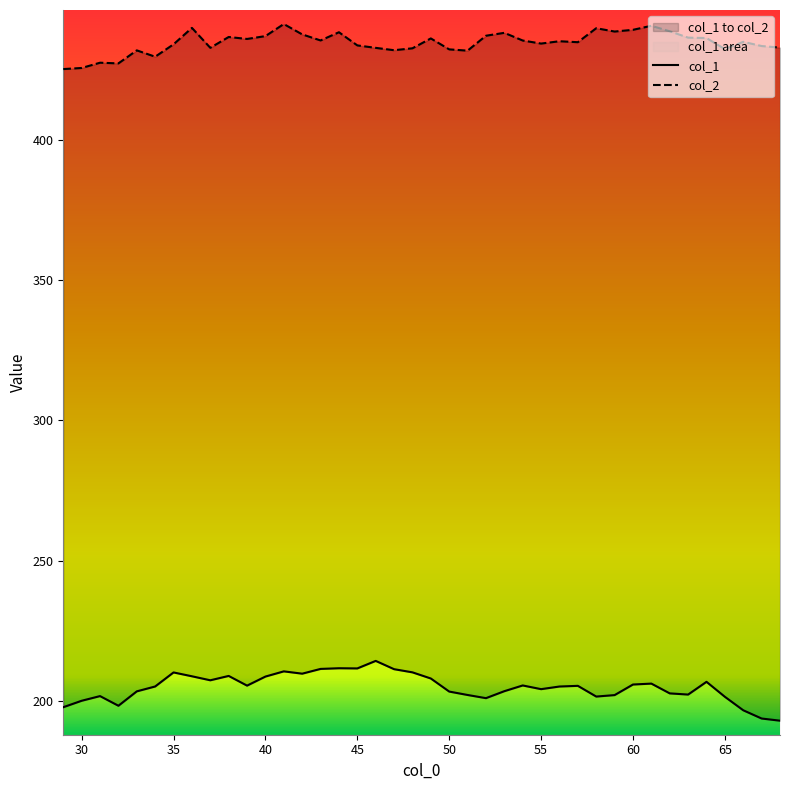

What is the value of the col_1 point at the 26th from the left?

205.6